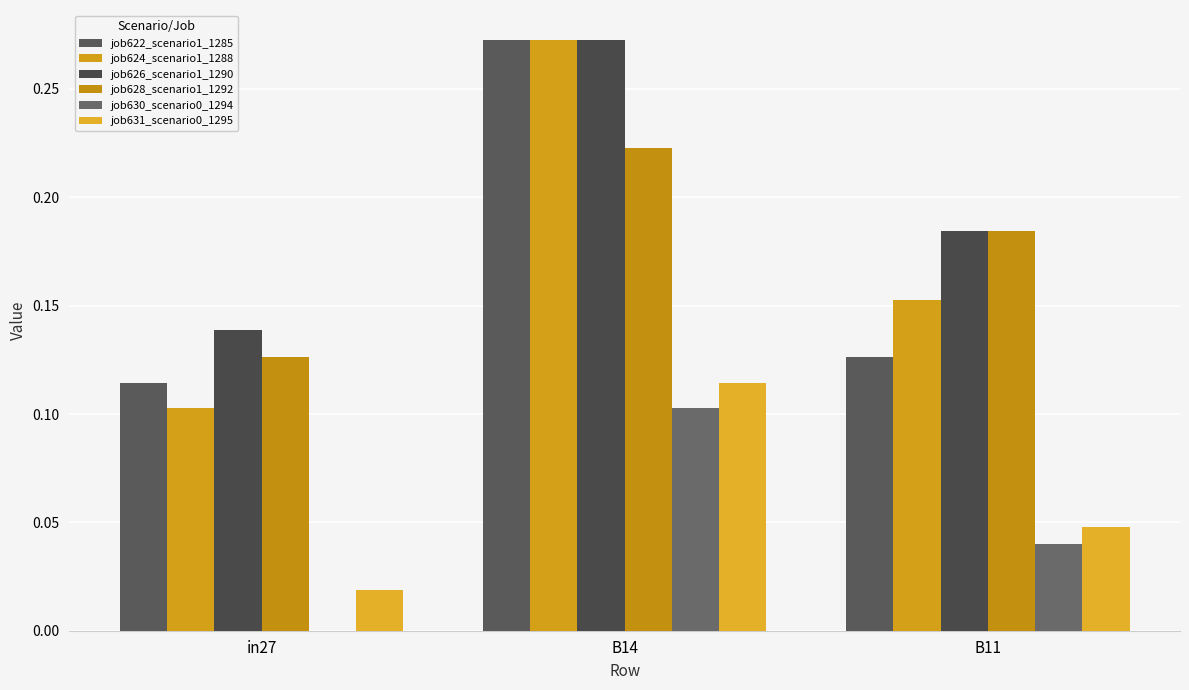

What is the label of the 3rd bar from the left?

B11